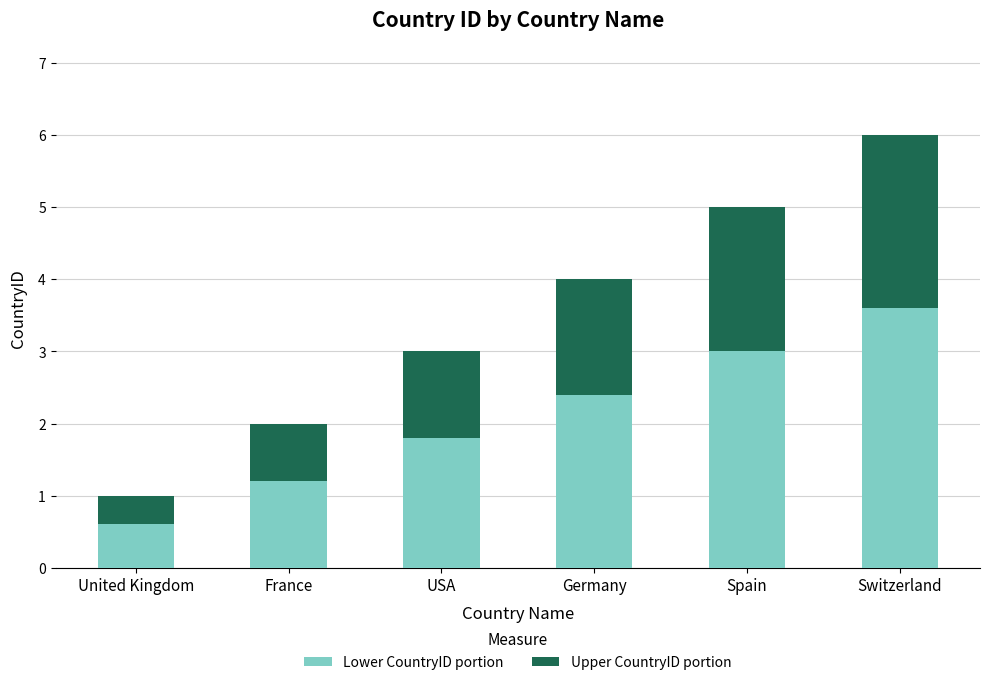

Rank the categories by Lower CountryID portion value from highest to lowest.

Switzerland, Spain, Germany, USA, France, United Kingdom